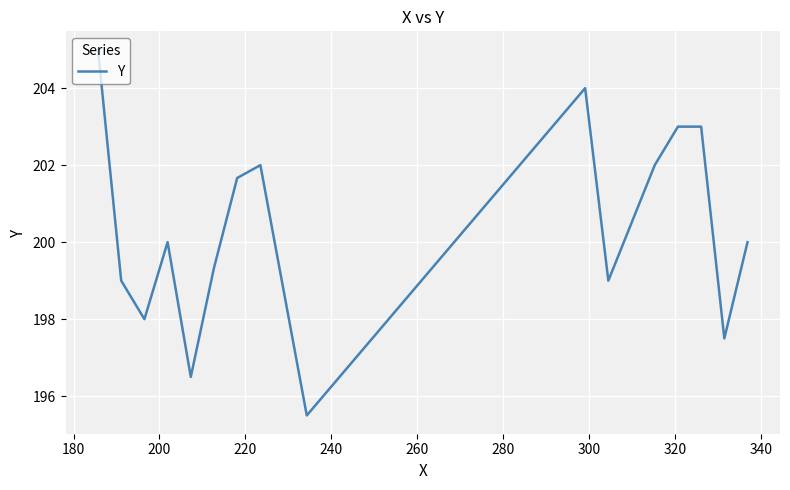

What is the difference between the maximum and minimum values?

9.5